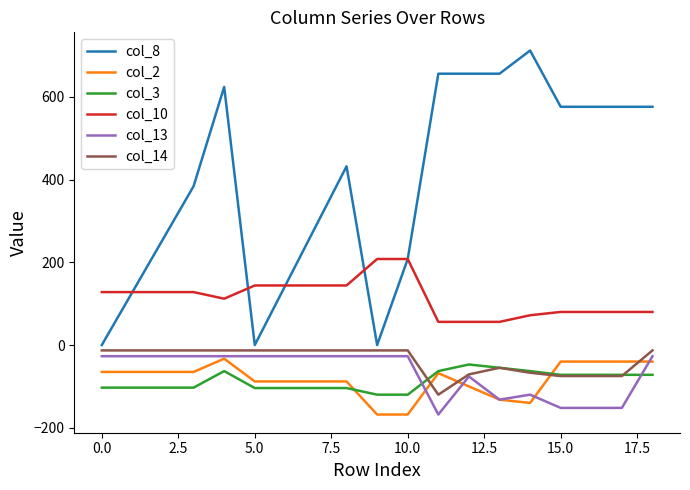

Which series has the largest total across all categories?

col_8